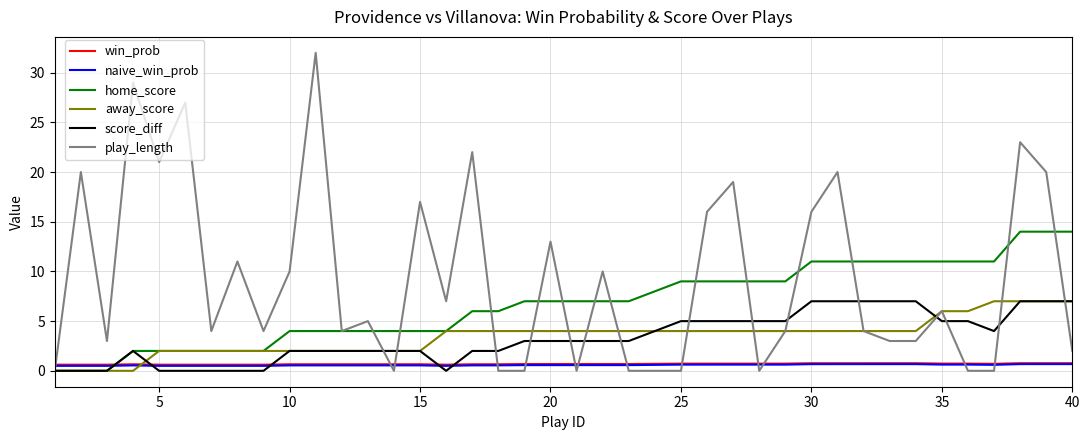

How many times do score_diff and win_prob cross each other?

5